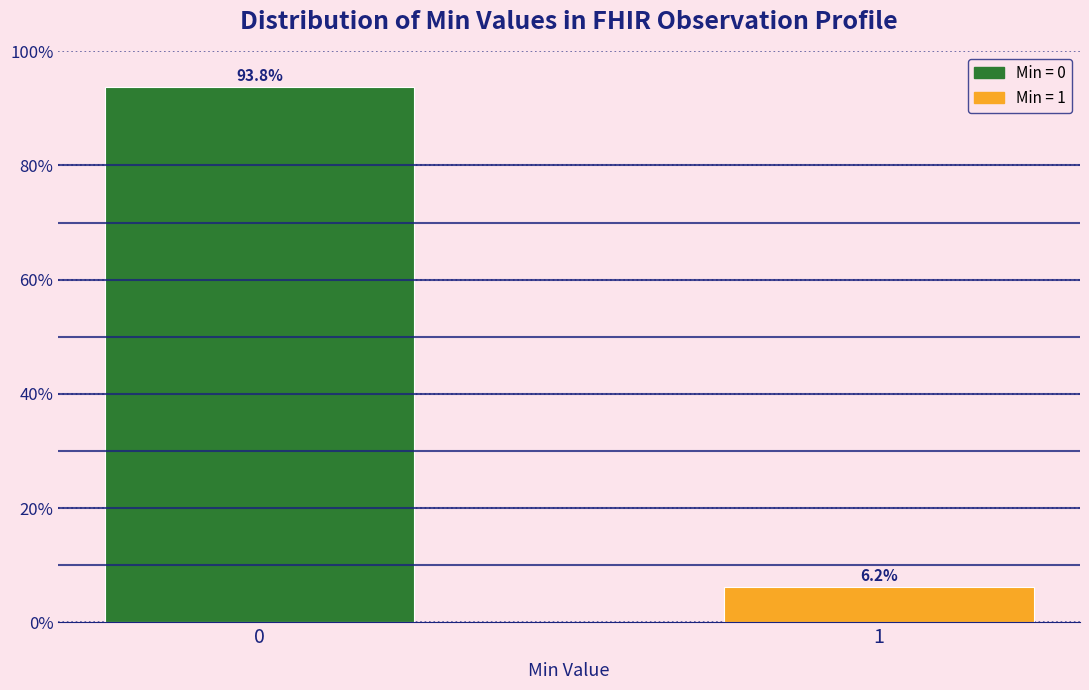

The value at 1 is 6.2. True or false?

True